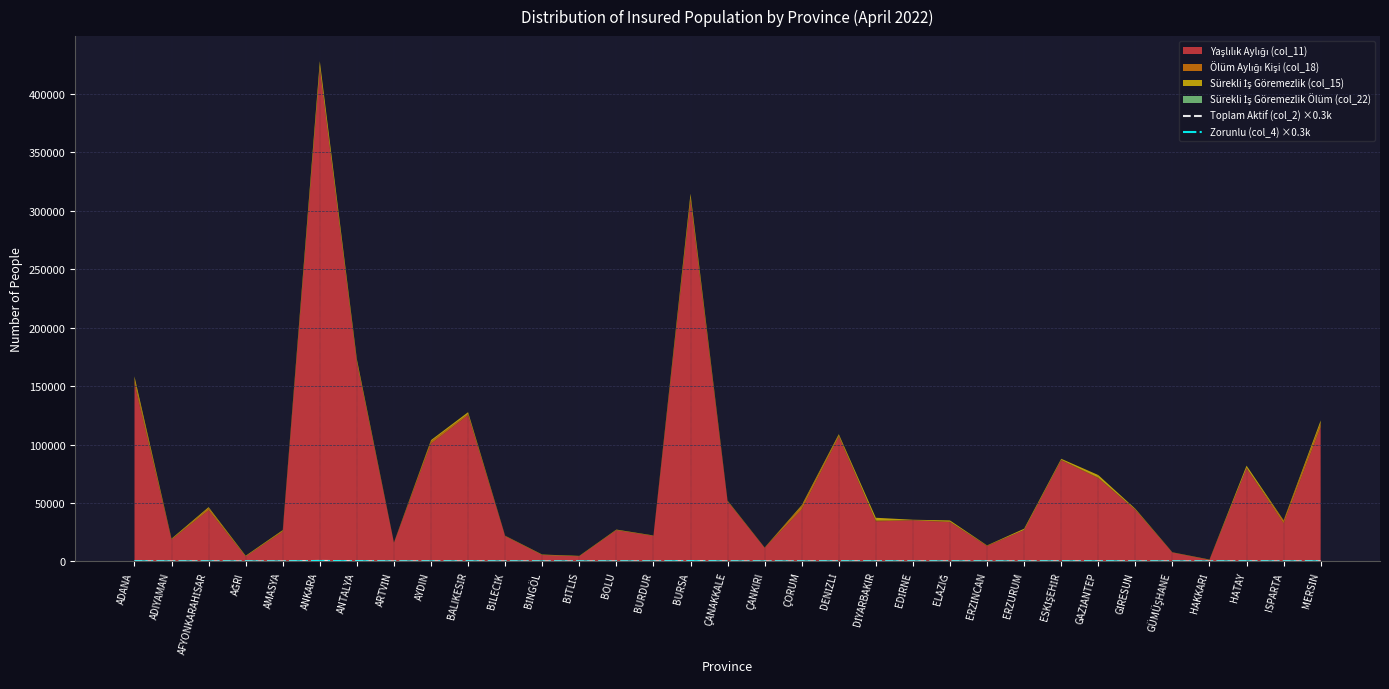

True or false: Zorunlu (col_4) ×0.3k has a value of 23.7 at DİYARBAKIR.

False